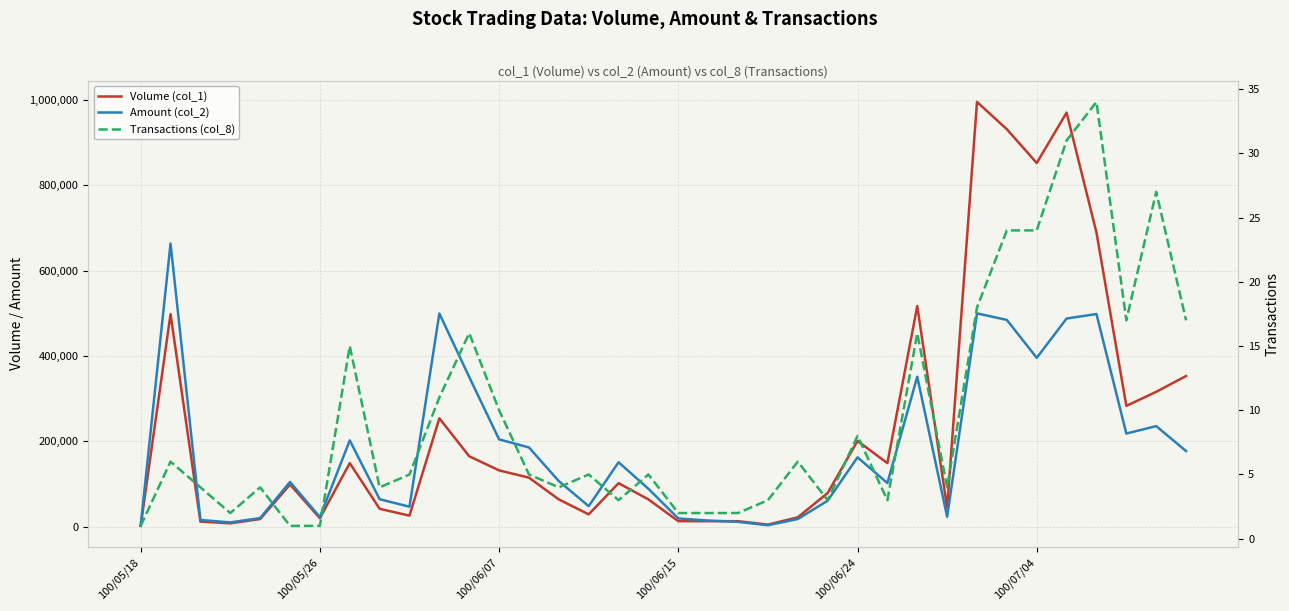

At which category is the sum across all series the highest?

28